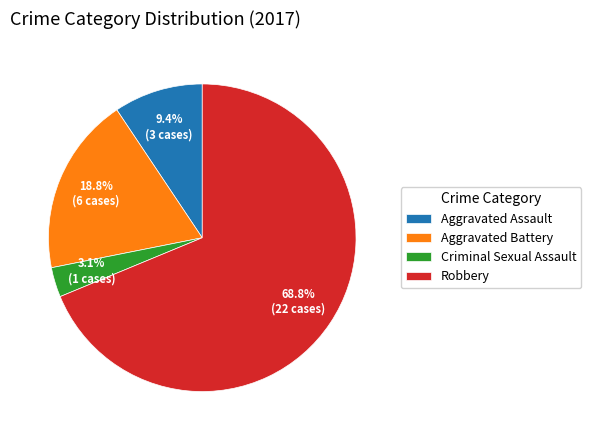

True or false: Robbery accounts for 63% of the total.

False